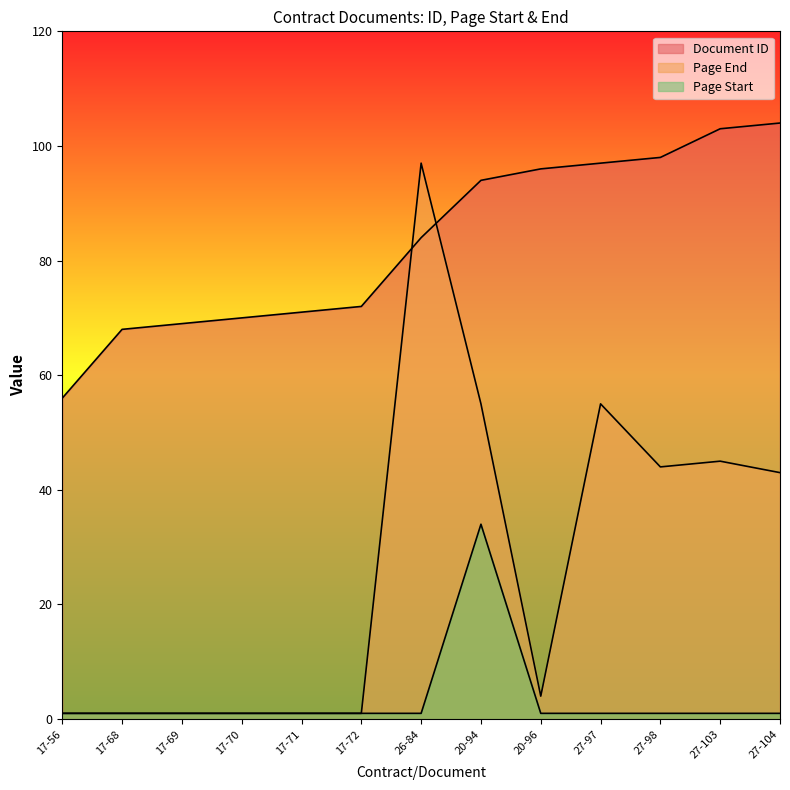

At which label does Page Start reach its minimum?

17-56